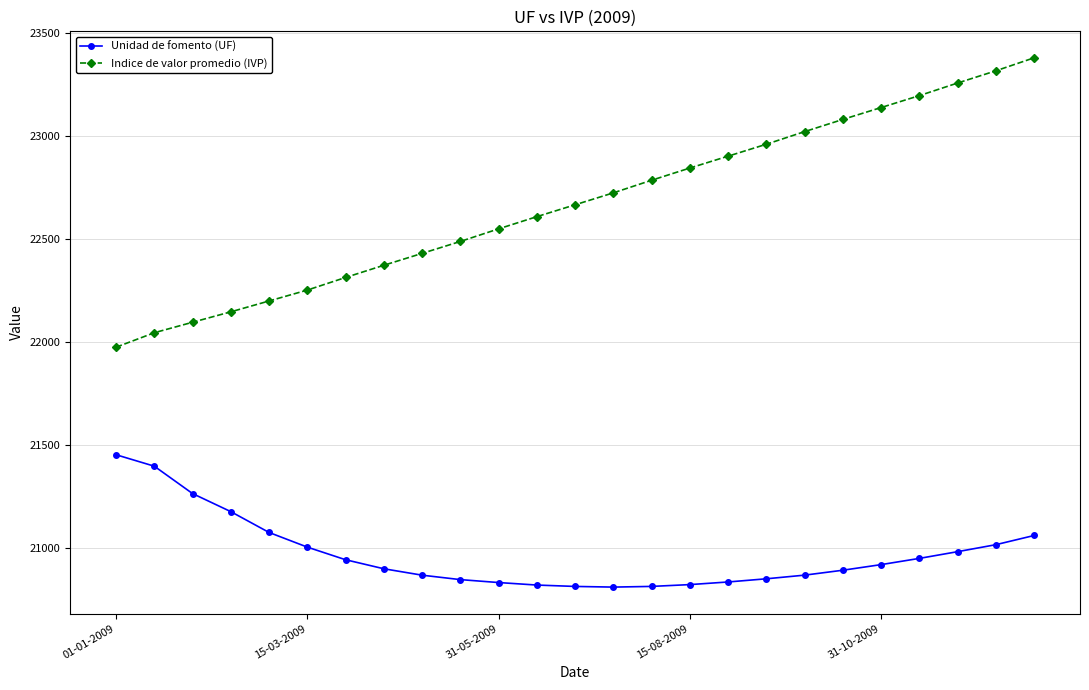

Which series has the widest spread of values?

Indice de valor promedio (IVP)